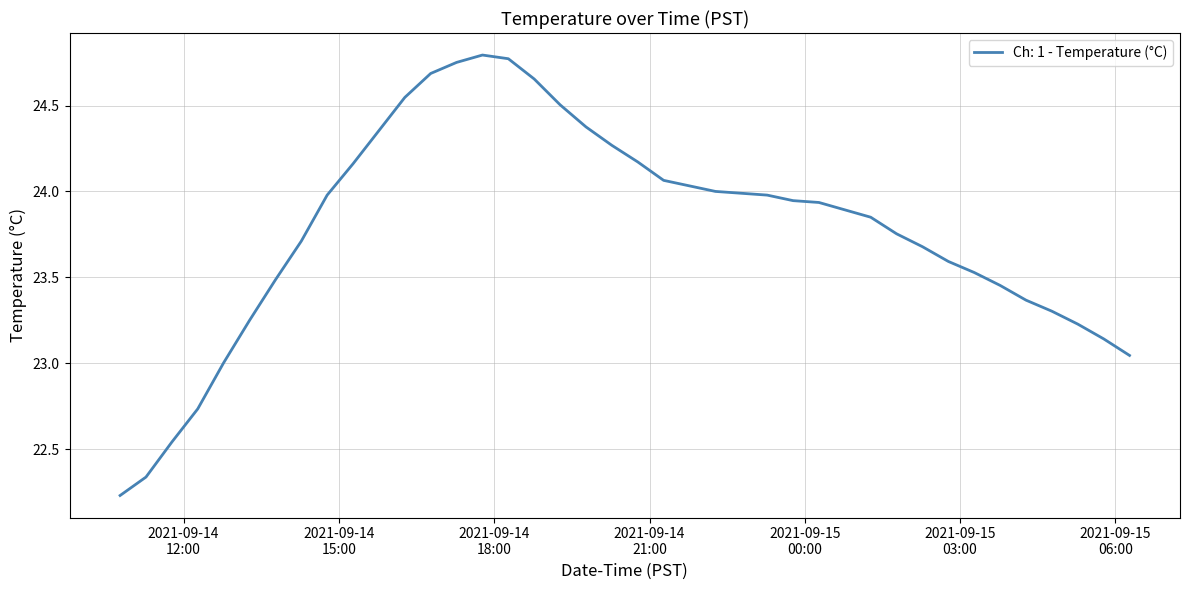

How many categories are shown in the chart?

40